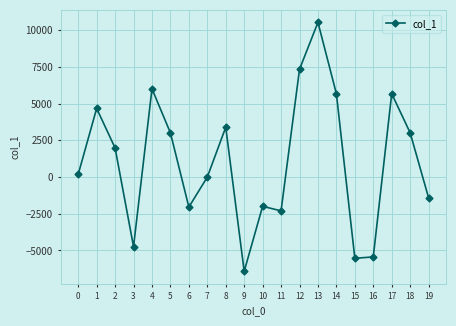

How many lines are shown in the chart?

1